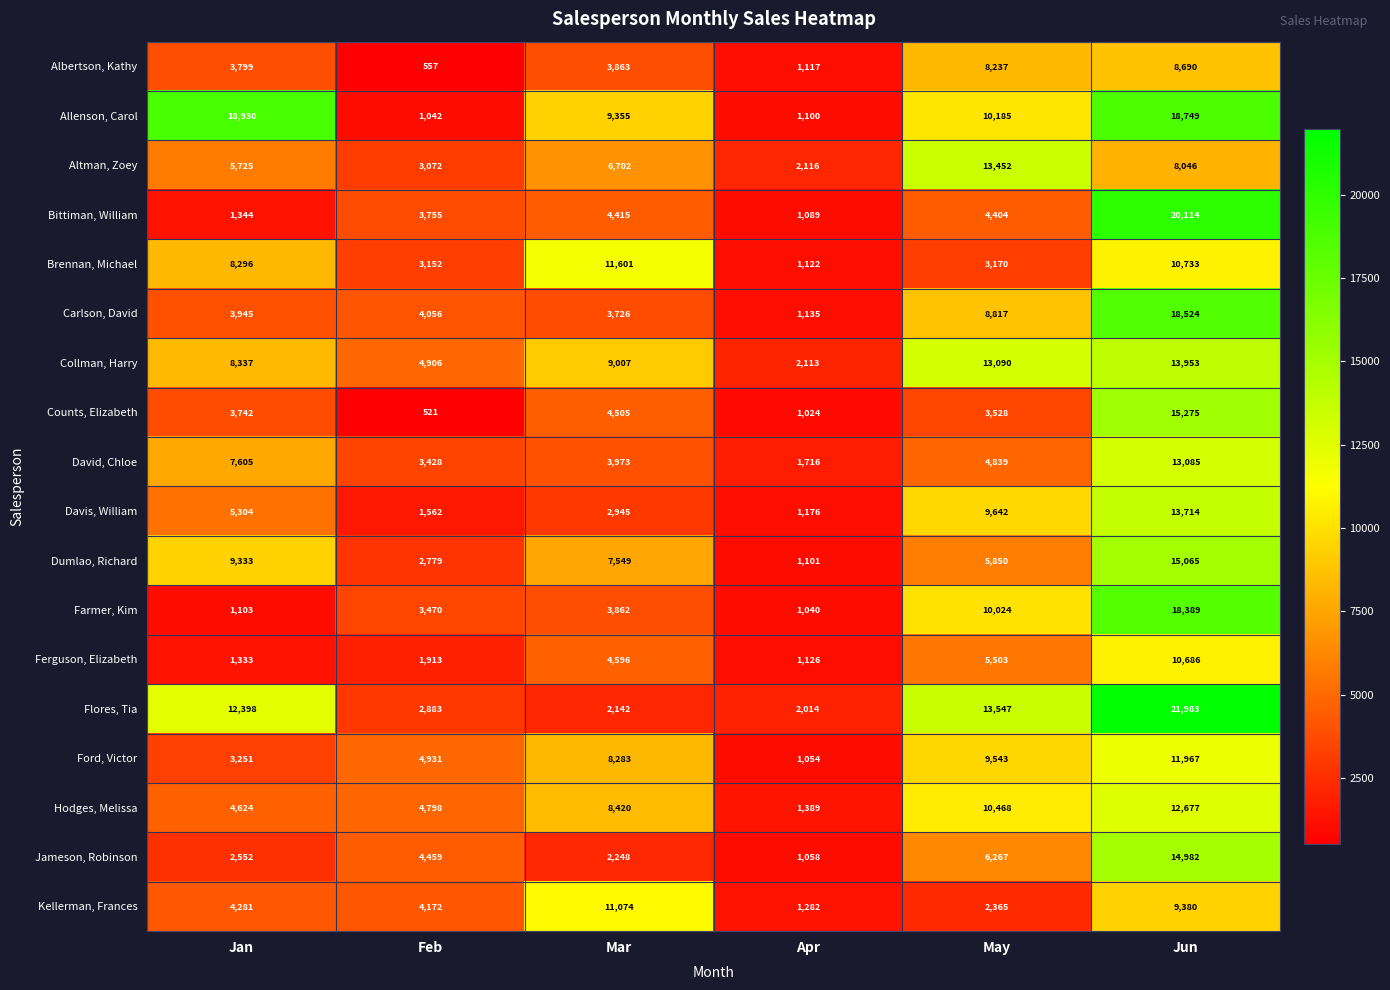

At which label is David, Chloe closest to 7400?

Jan